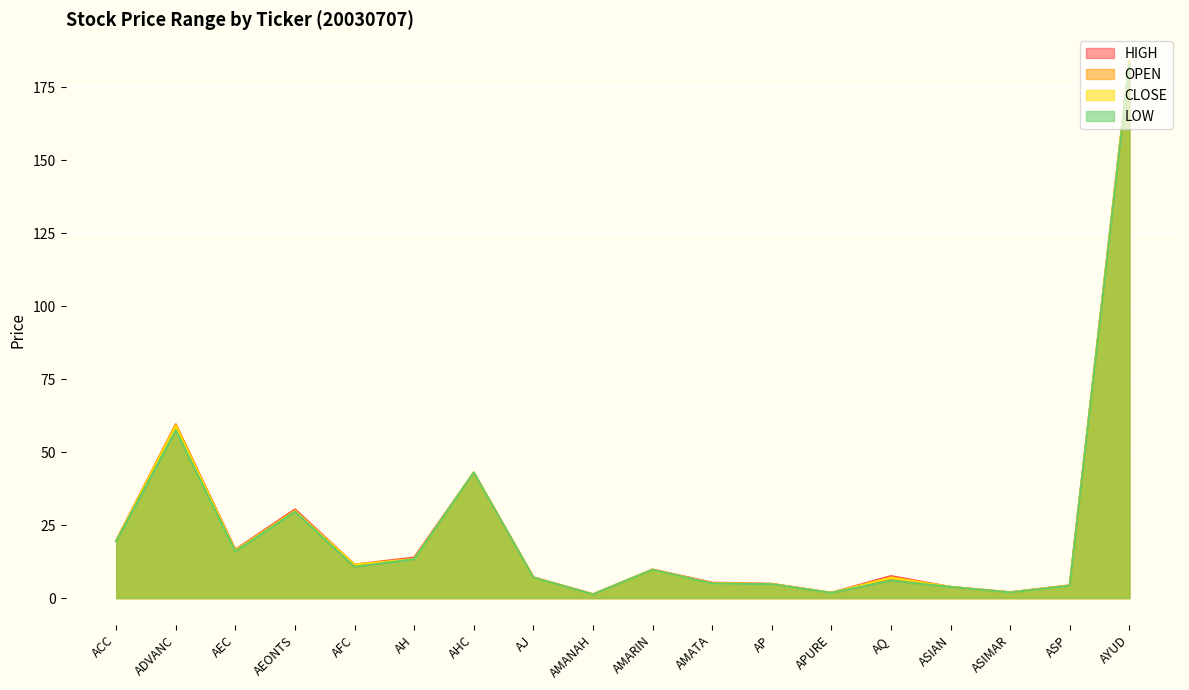

Rank the series at AHC from lowest to highest value.

OPEN, HIGH, CLOSE, LOW